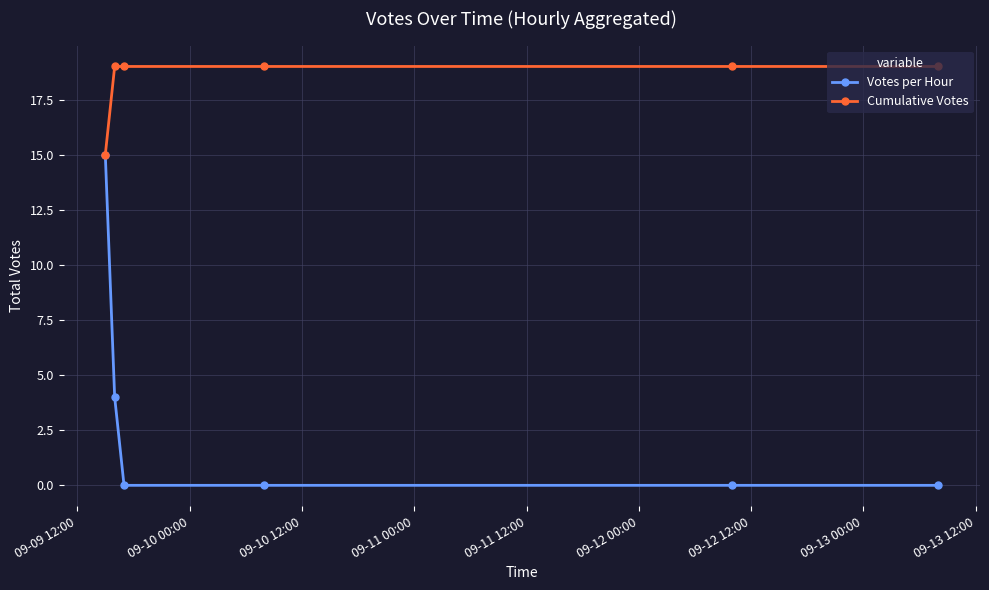

What is the value of the Votes per Hour point at the 1st from the left?

15